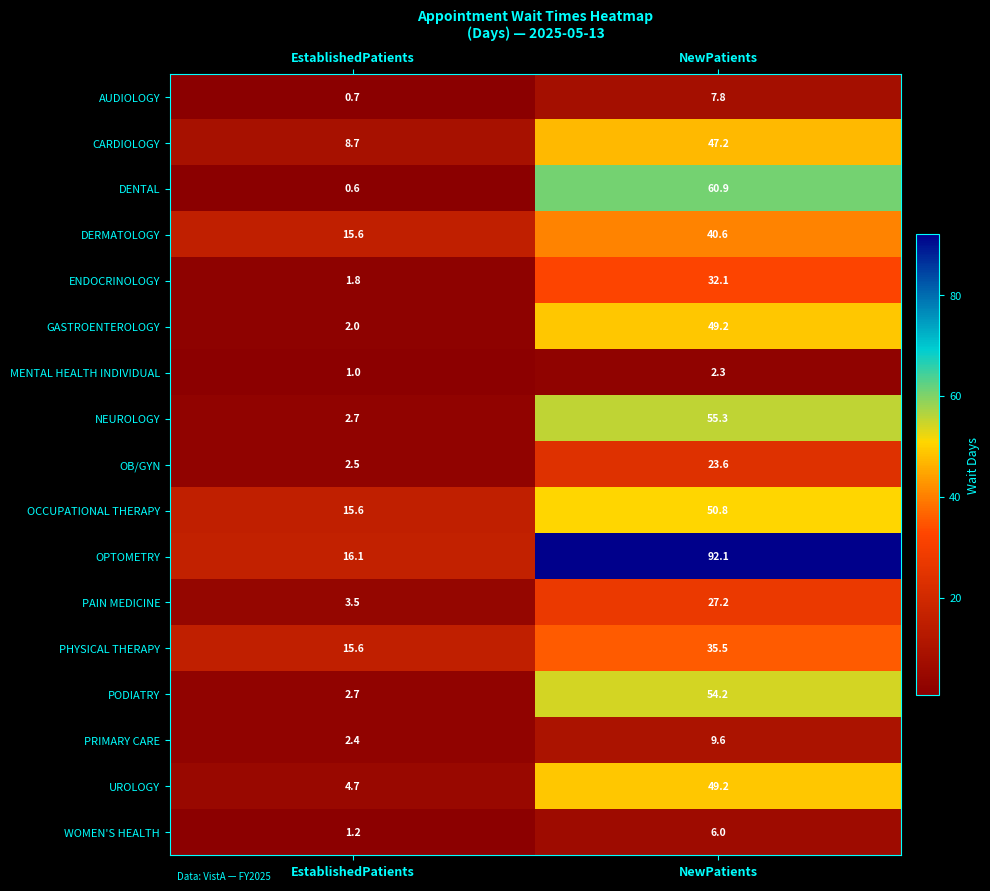

Where does the DENTAL series first go above 60?

NewPatients